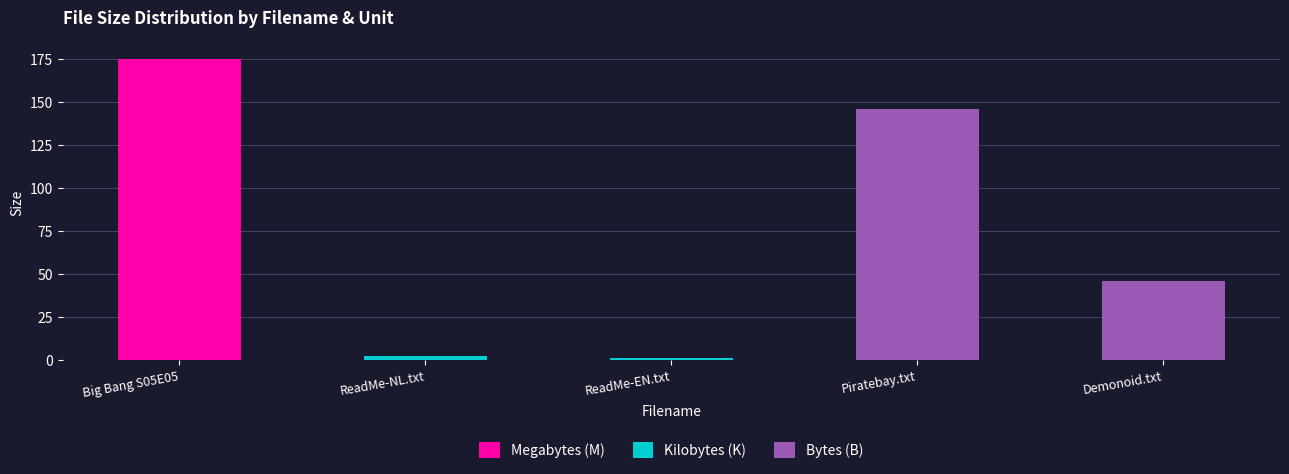

Count the number of values greater than 46.

2